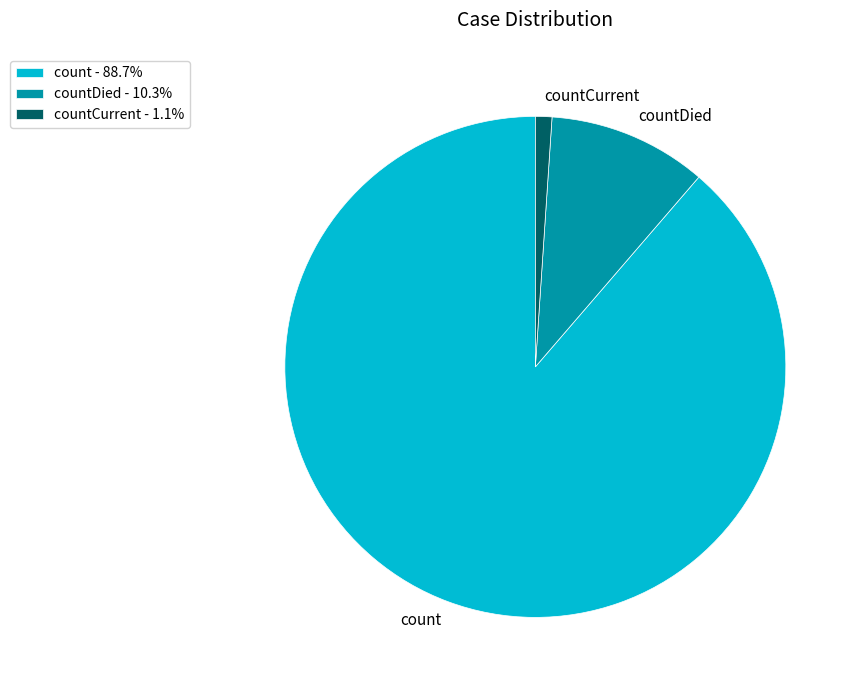

What is the ratio of the value at count to the value at countDied?

8.6